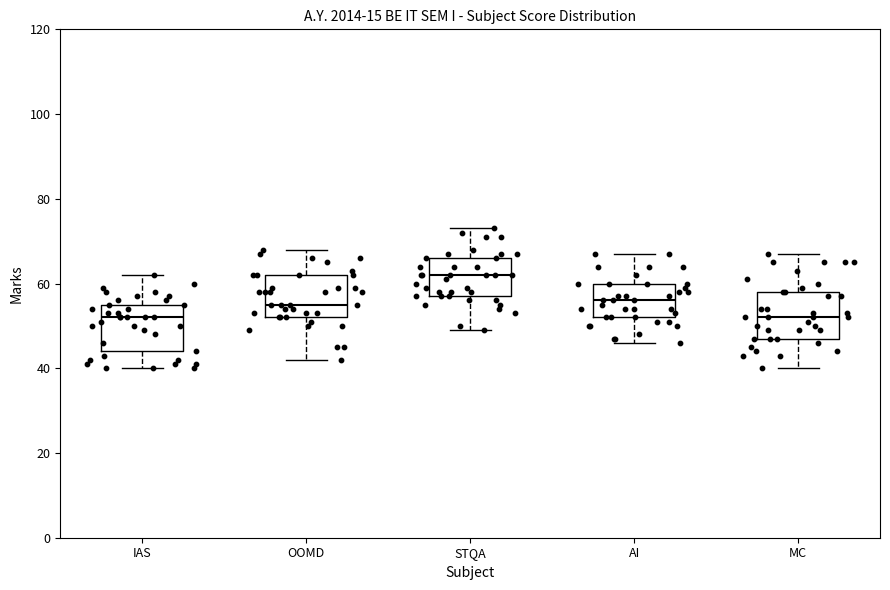

Reading left to right, transcribe this box plot: for each box, give where its median line is, the range the box spans, and where its two whiskers end, as read against the y-axis. The values are not printed on the chart, so give them approximately, as read against the axis.

IAS: median 52, box 44 to 56, whiskers 40 to 62
OOMD: median 56, box 52 to 62, whiskers 42 to 68
STQA: median 62, box 58 to 66, whiskers 50 to 74
AI: median 56, box 52 to 60, whiskers 46 to 68
MC: median 52, box 48 to 58, whiskers 40 to 68